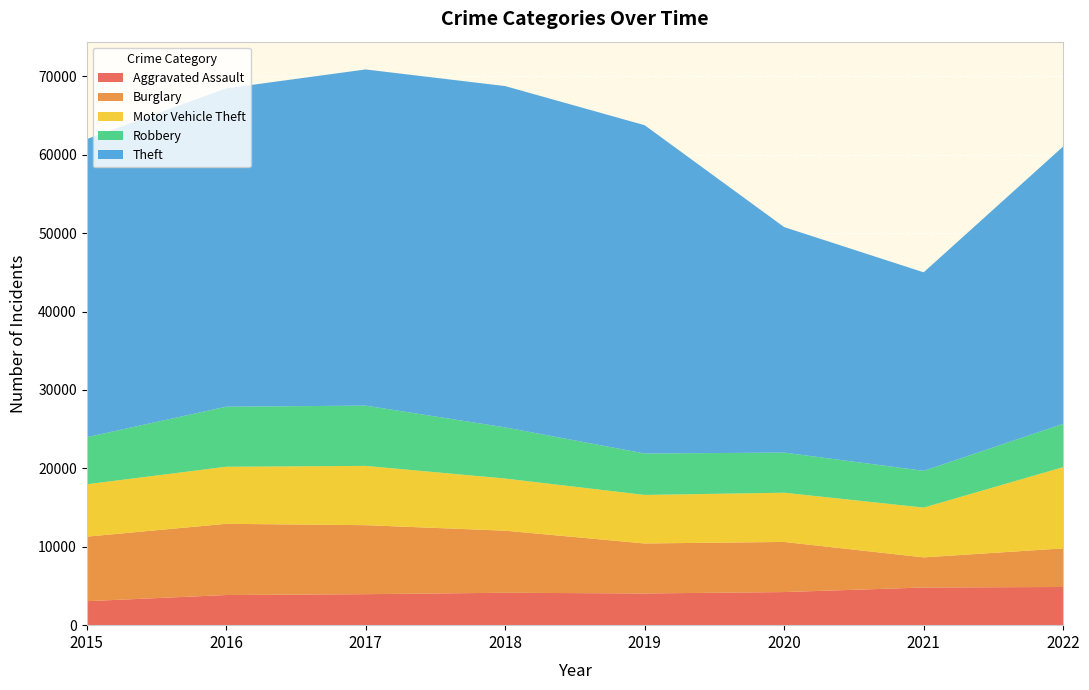

Reading right to left, transcribe all the data shown in this chart.

Aggravated Assault: 2022=4869	2021=4804	2020=4223	2019=4043	2018=4134	2017=3953	2016=3846	2015=3057
Burglary: 2022=4925	2021=3841	2020=6389	2019=6376	2018=7915	2017=8798	2016=9078	2015=8230
Motor Vehicle Theft: 2022=10361	2021=6349	2020=6280	2019=6189	2018=6651	2017=7563	2016=7280	2015=6682
Robbery: 2022=5522	2021=4690	2020=5115	2019=5286	2018=6524	2017=7685	2016=7655	2015=5996
Theft: 2022=35370	2021=25312	2020=28759	2019=41866	2018=43525	2017=42871	2016=40597	2015=38017